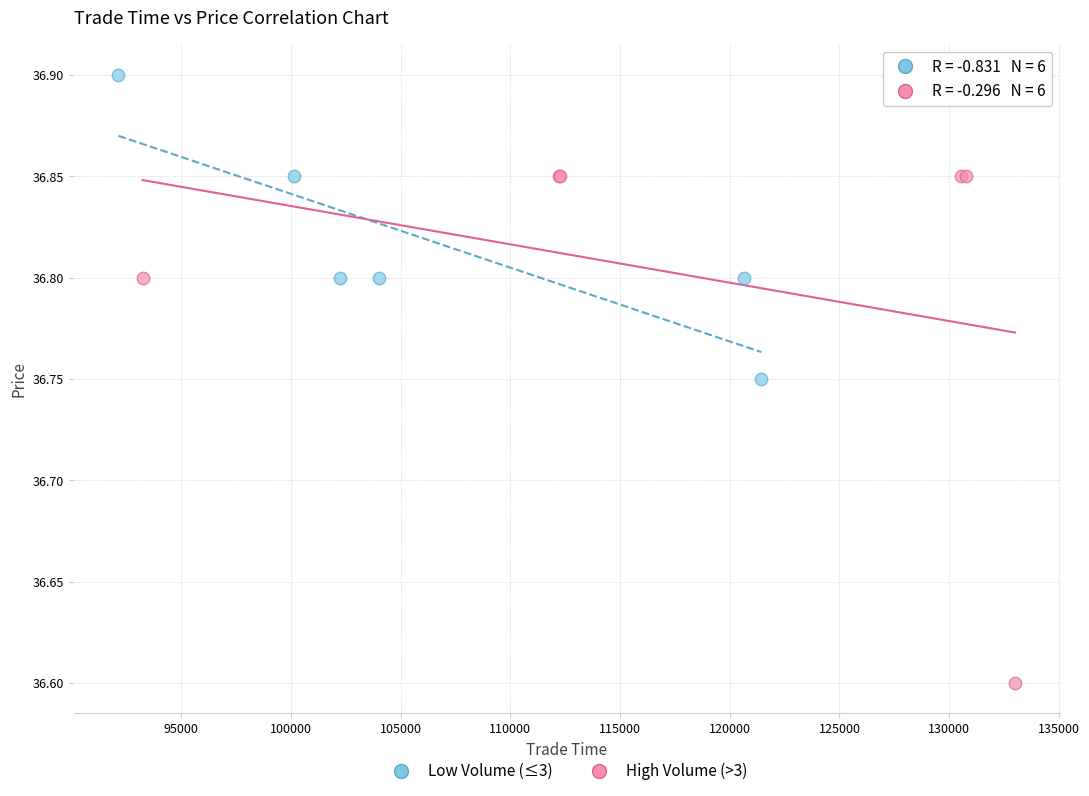

Which series contains the highest Y value?

Low Volume (≤3)